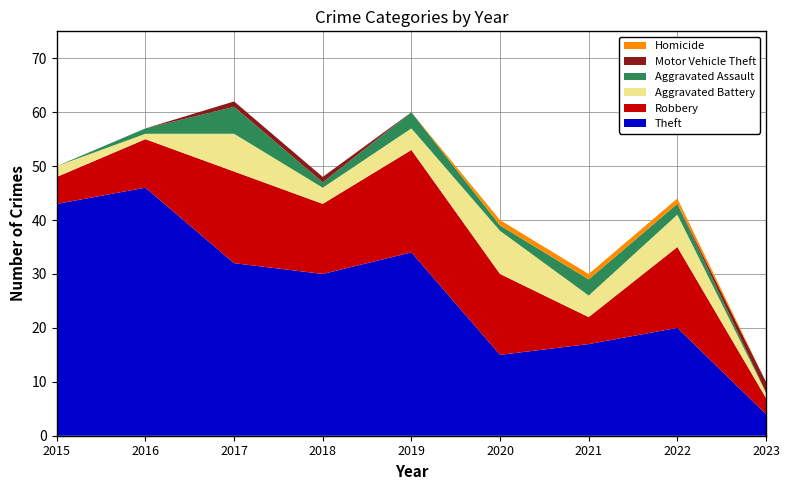

Reading right to left, extract all data points from this chart.

Theft: 2023=4	2022=20	2021=17	2020=15	2019=34	2018=30	2017=32	2016=46	2015=43
Robbery: 2023=3	2022=15	2021=5	2020=15	2019=19	2018=13	2017=17	2016=9	2015=5
Aggravated Battery: 2023=1	2022=6	2021=4	2020=8	2019=4	2018=3	2017=7	2016=1	2015=2
Aggravated Assault: 2023=0	2022=2	2021=3	2020=1	2019=3	2018=1	2017=5	2016=1	2015=0
Motor Vehicle Theft: 2023=2	2022=0	2021=0	2020=0	2019=0	2018=1	2017=1	2016=0	2015=0
Homicide: 2023=0	2022=1	2021=1	2020=1	2019=0	2018=0	2017=0	2016=0	2015=0